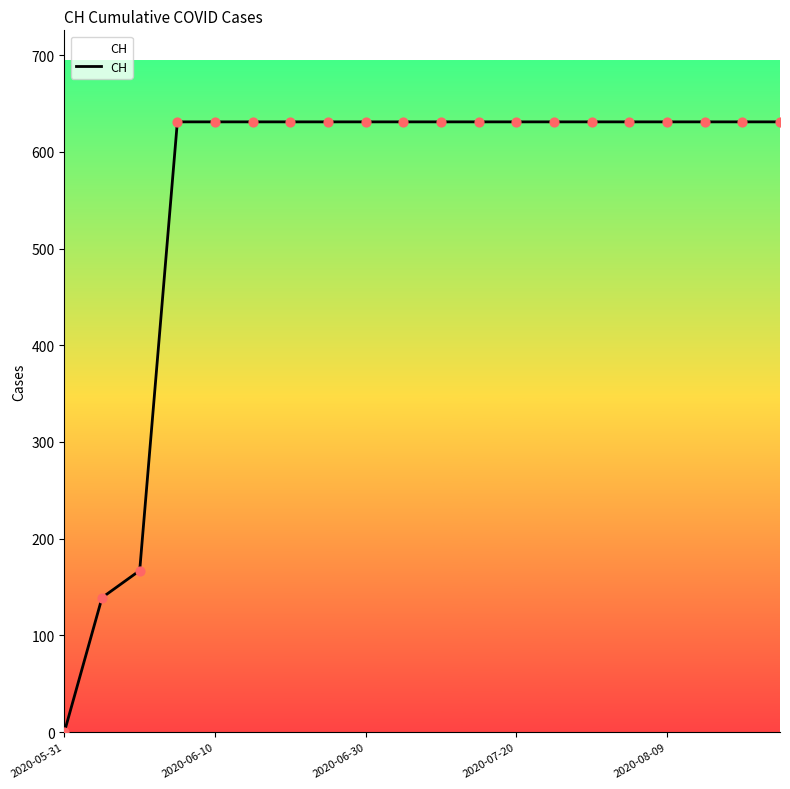

What is the greatest value displayed?

631